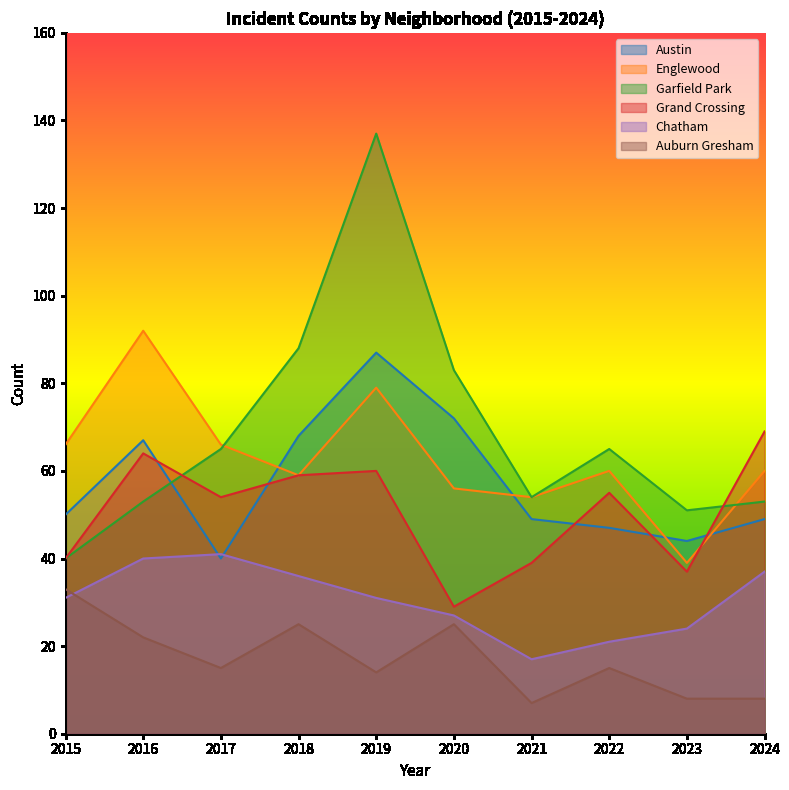

Where is Austin nearest to the value 63?

2016